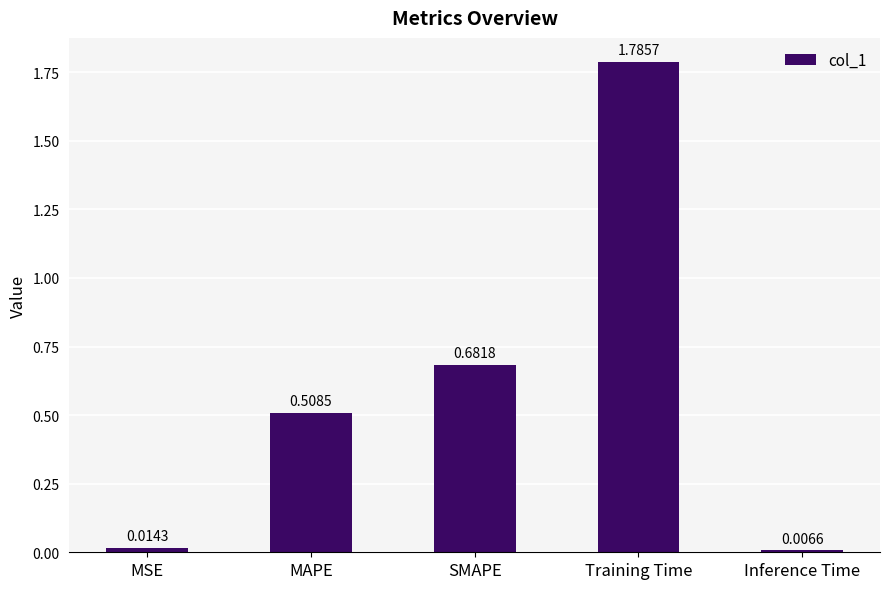

What position from the right is MSE?

5